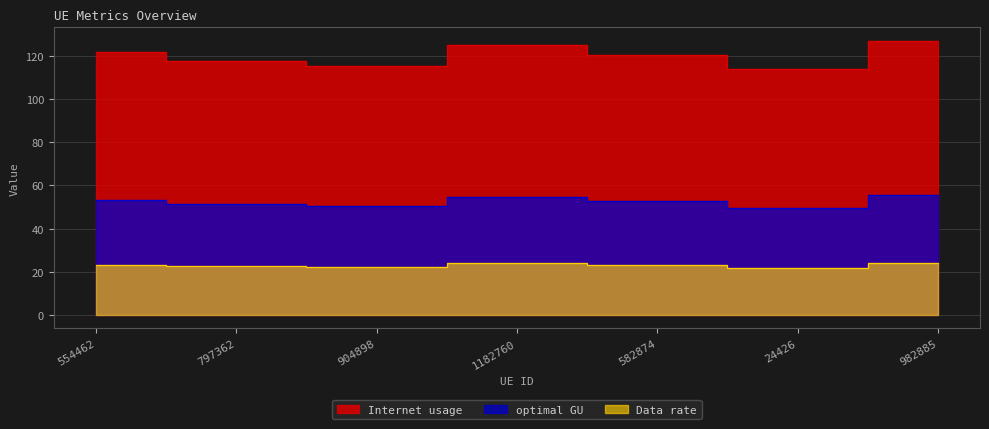

How many lines are shown in the chart?

3